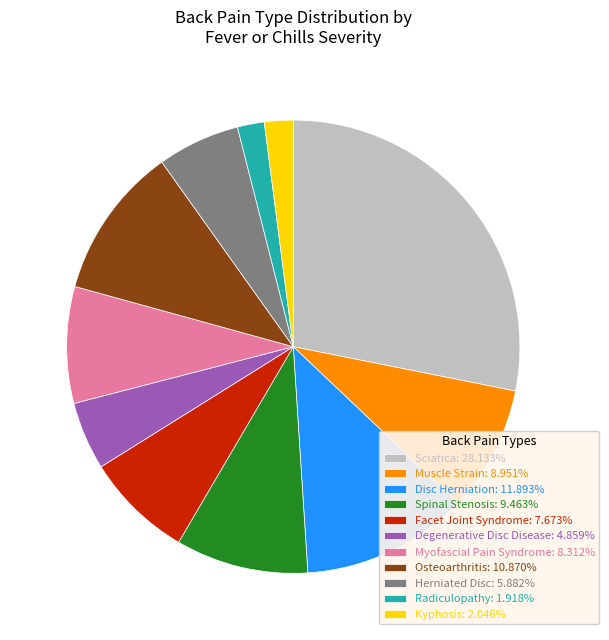

How many slices are in this pie chart?

11